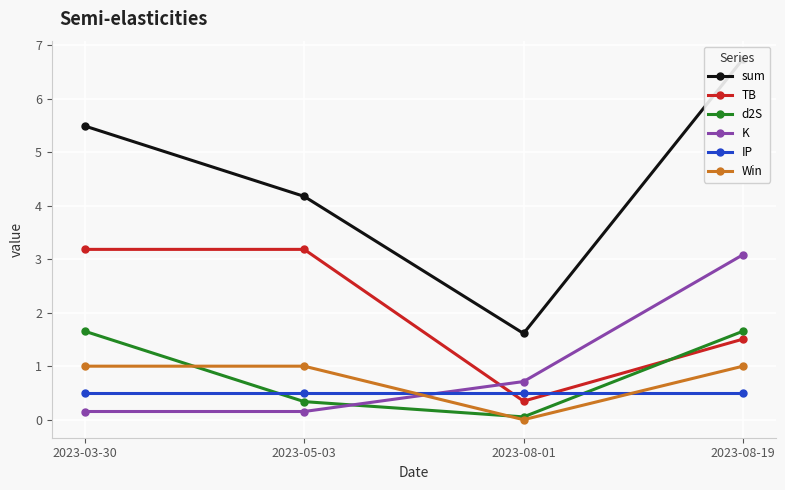

What is the greatest value displayed?

6.7